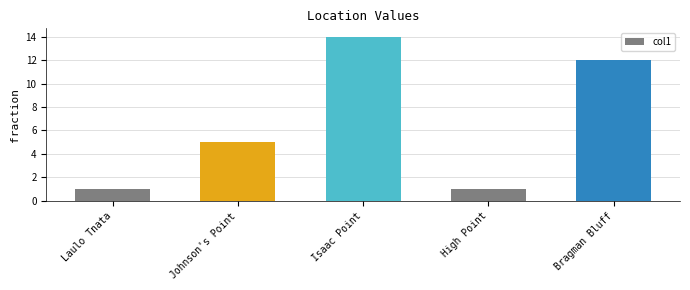

How many bars are there in total?

5